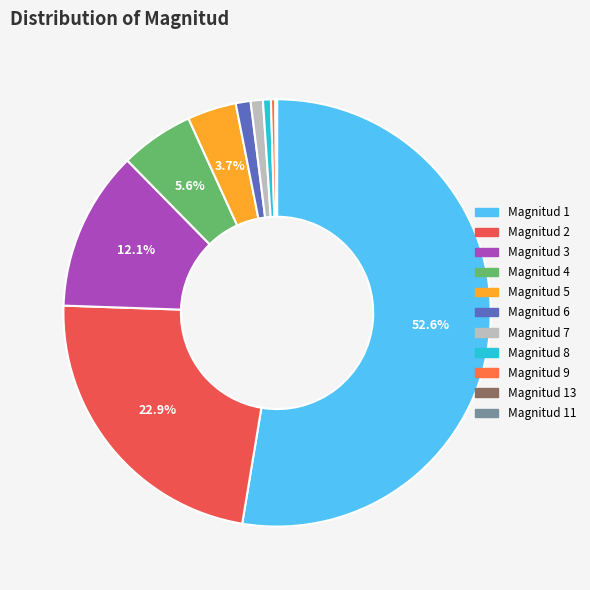

What is the smallest slice in the pie chart?

13